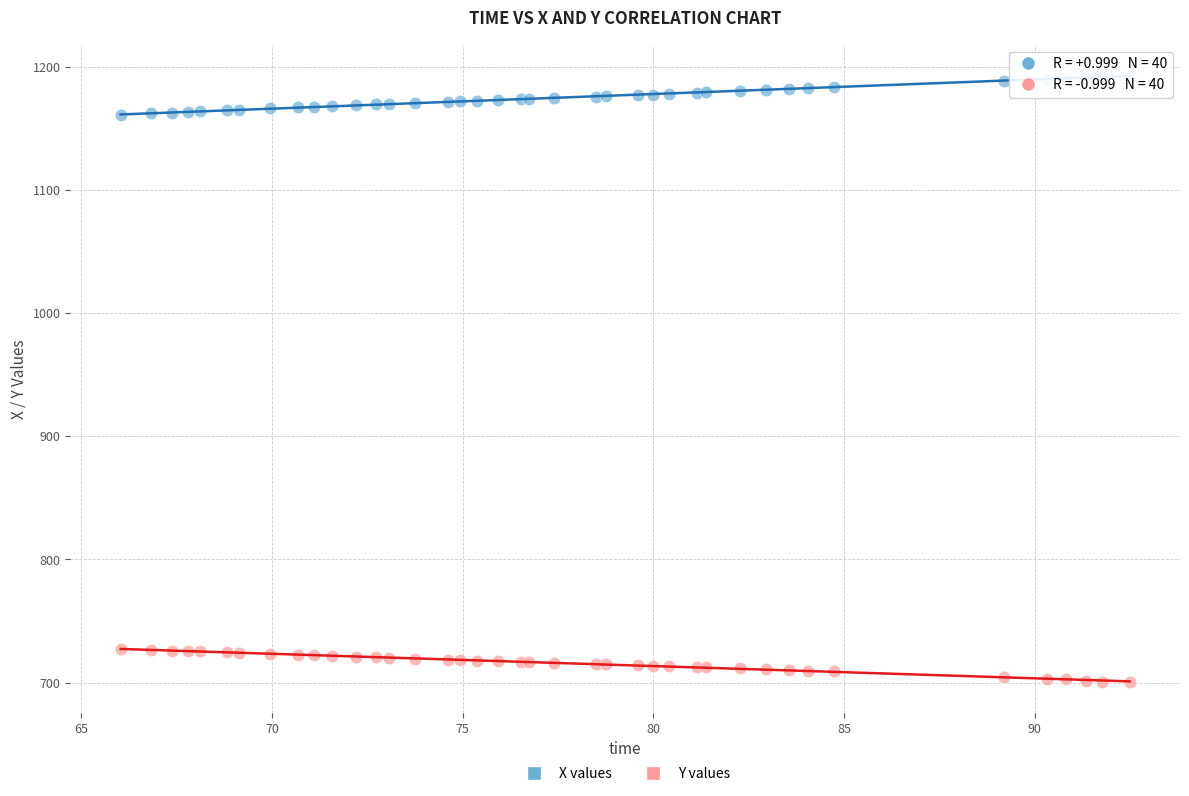

Which series reaches the minimum Y coordinate?

Y values